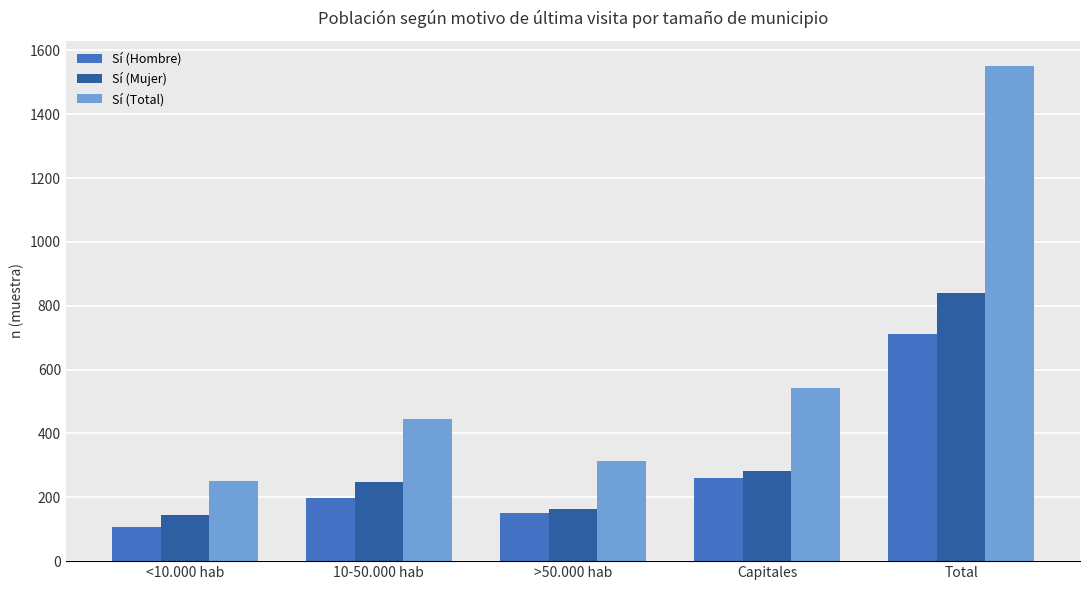

Is it true that Sí (Mujer) equals 263 at >50.000 hab?

False